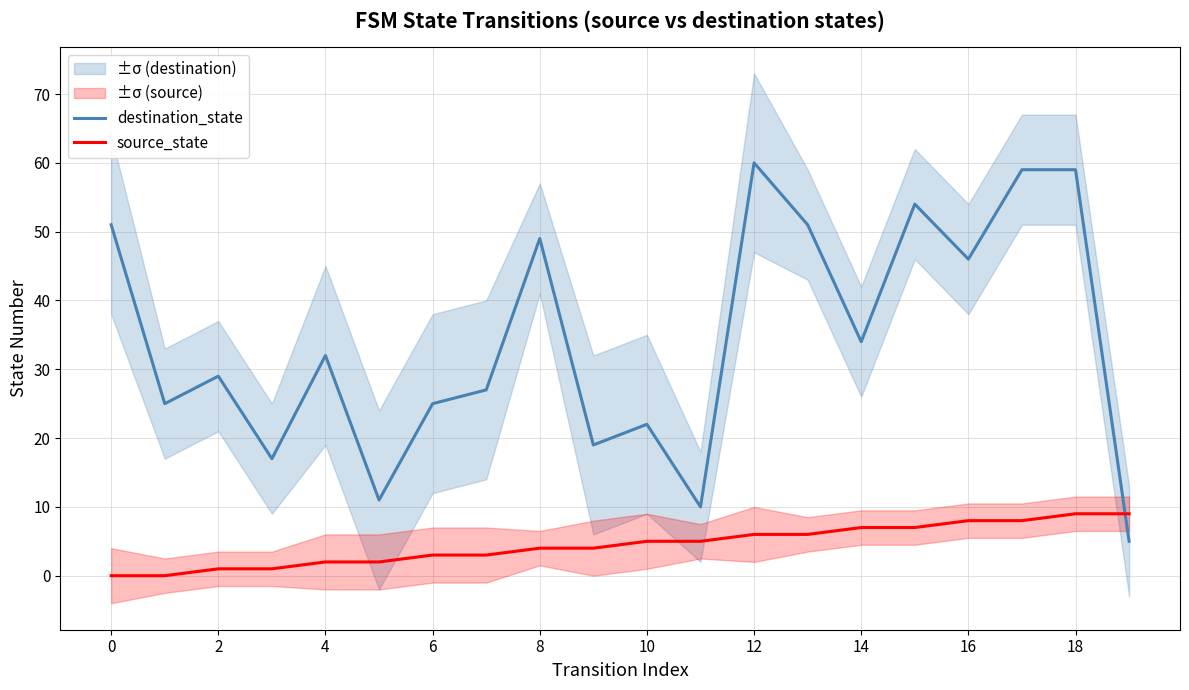

The destination_state series shows 67 at 16. True or false?

False